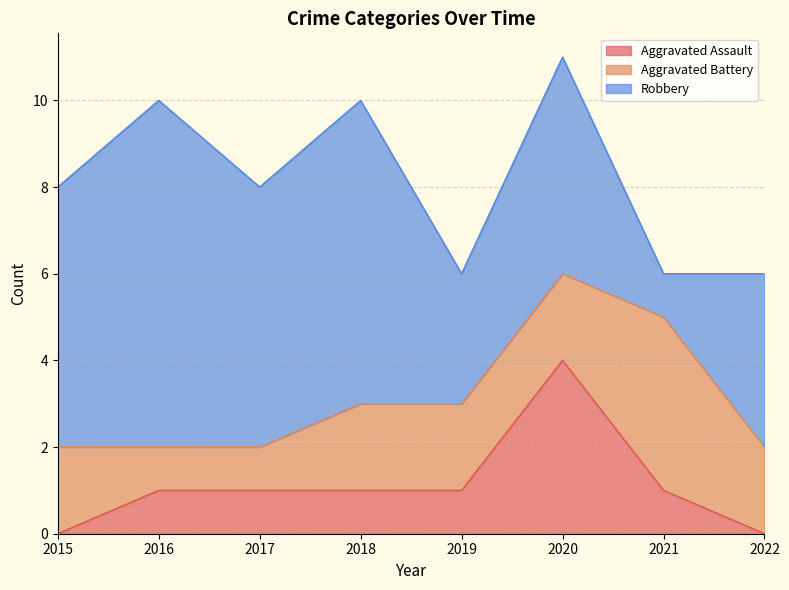

Which series has the largest total across all categories?

Robbery